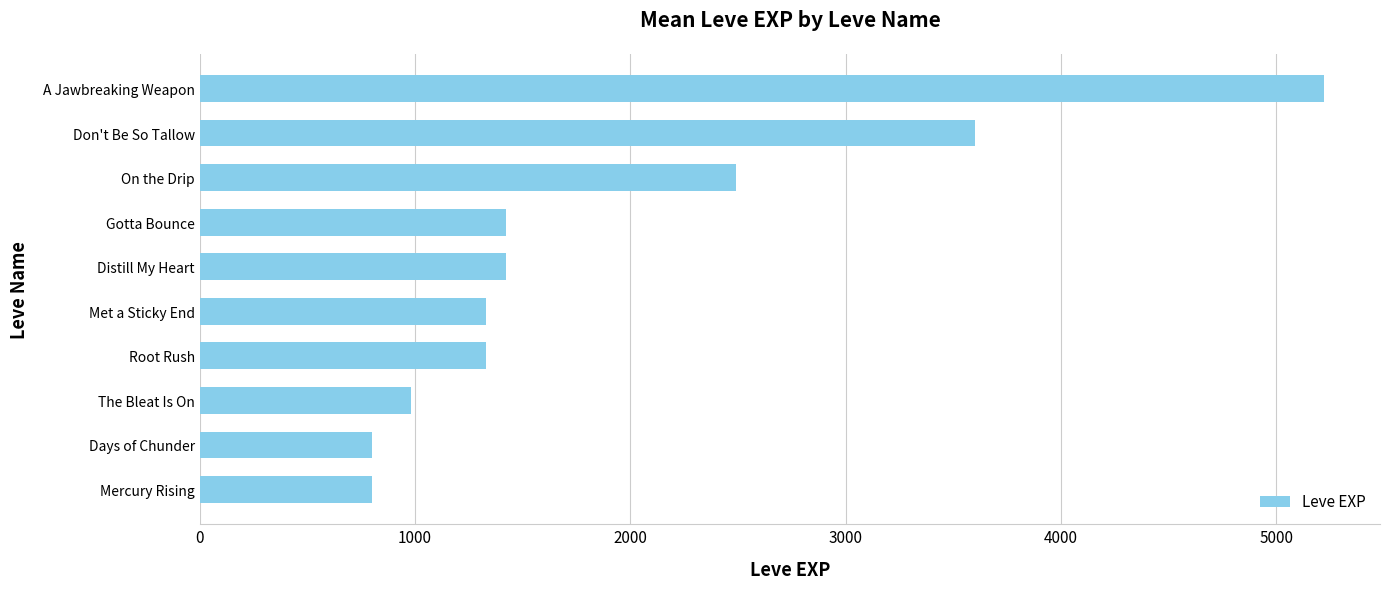

At which label is the value closest to 3010?

On the Drip